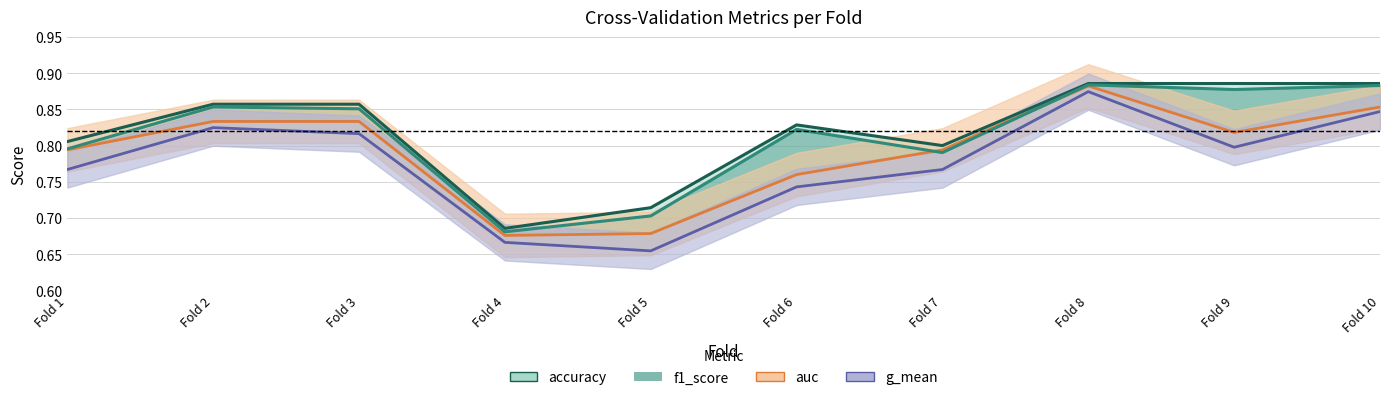

The value of f1_score at Fold 10 is 1.5. True or false?

False